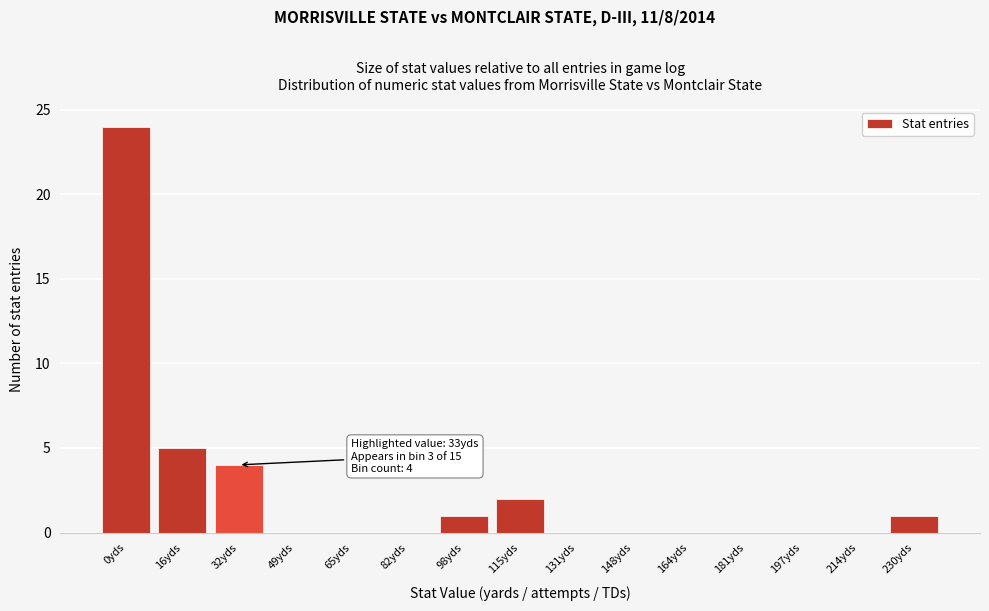

Reading left to right, transcribe all the data shown in this chart.

0yds=24	16yds=5	32yds=4	49yds=0	65yds=0	82yds=0	98yds=1	115yds=2	131yds=0	148yds=0	164yds=0	181yds=0	197yds=0	214yds=0	230yds=1